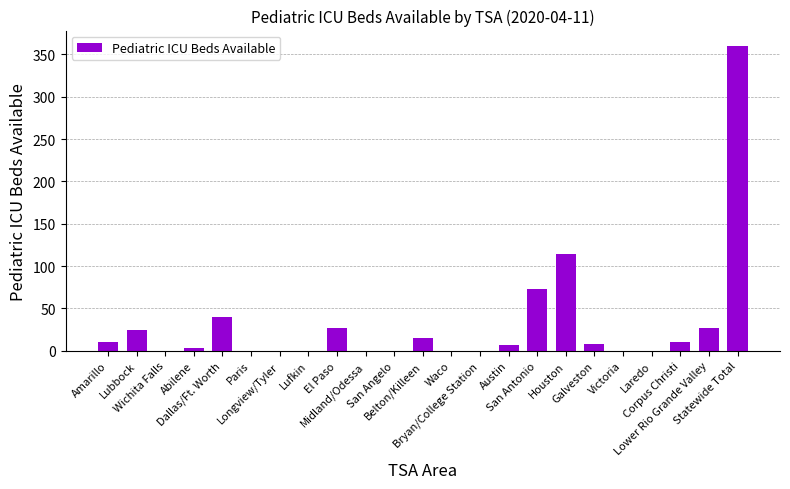

Count the number of categories in the chart.

23